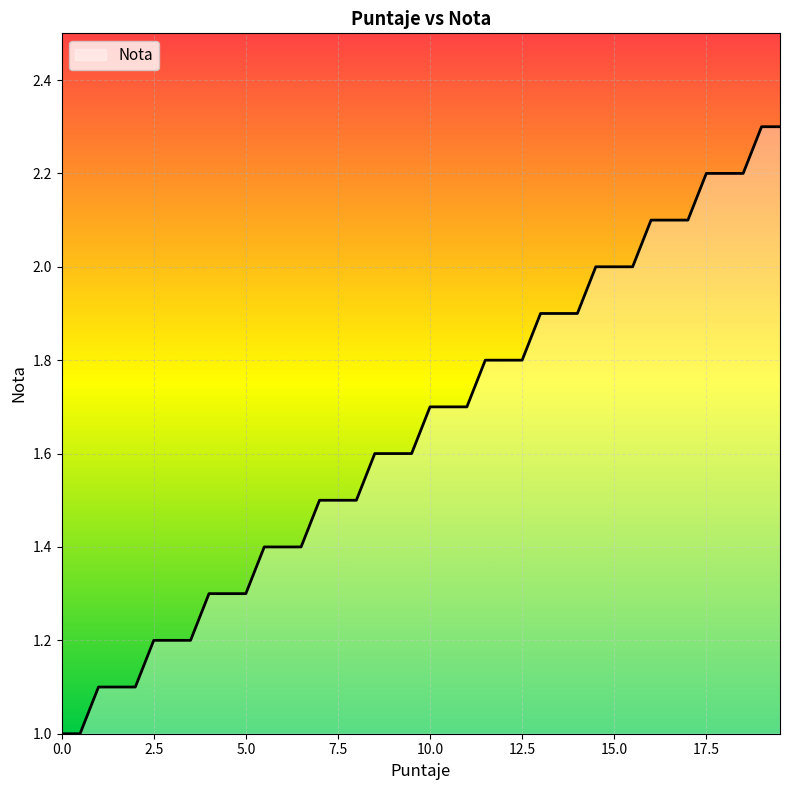

What is the smallest value displayed?

1.0